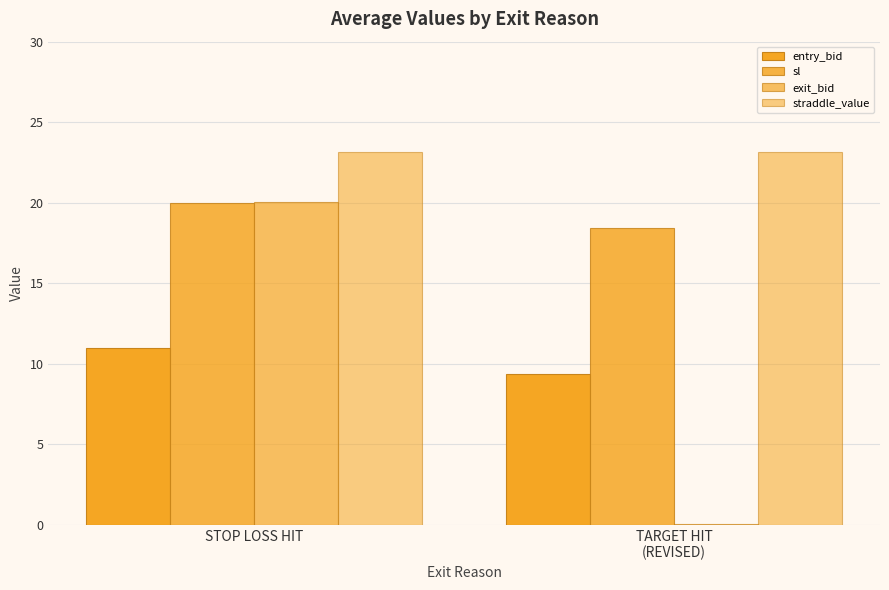

List the labels in order of entry_bid value, largest first.

STOP LOSS HIT, TARGET HIT
(REVISED)